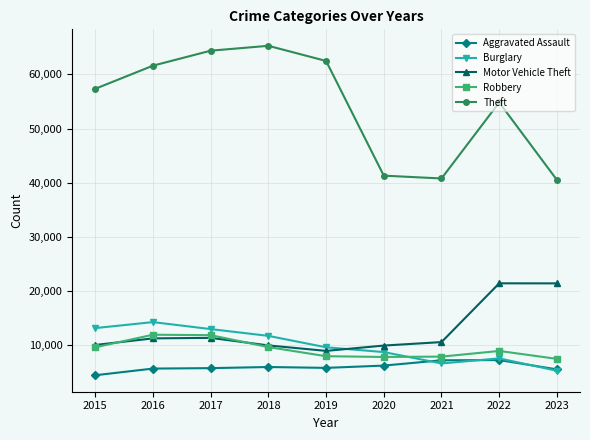

What is the difference between the second highest and second lowest values in the Burglary series?

6525